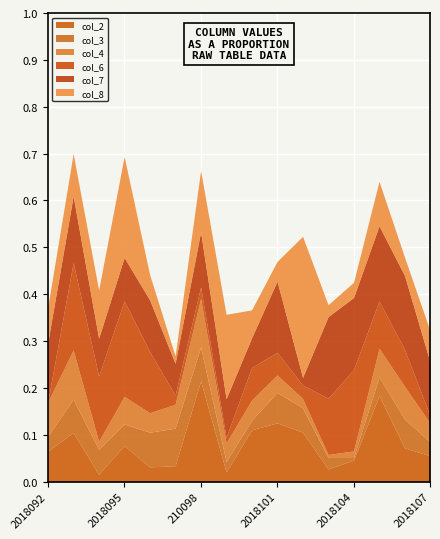

What position from the left is 2018095?

4